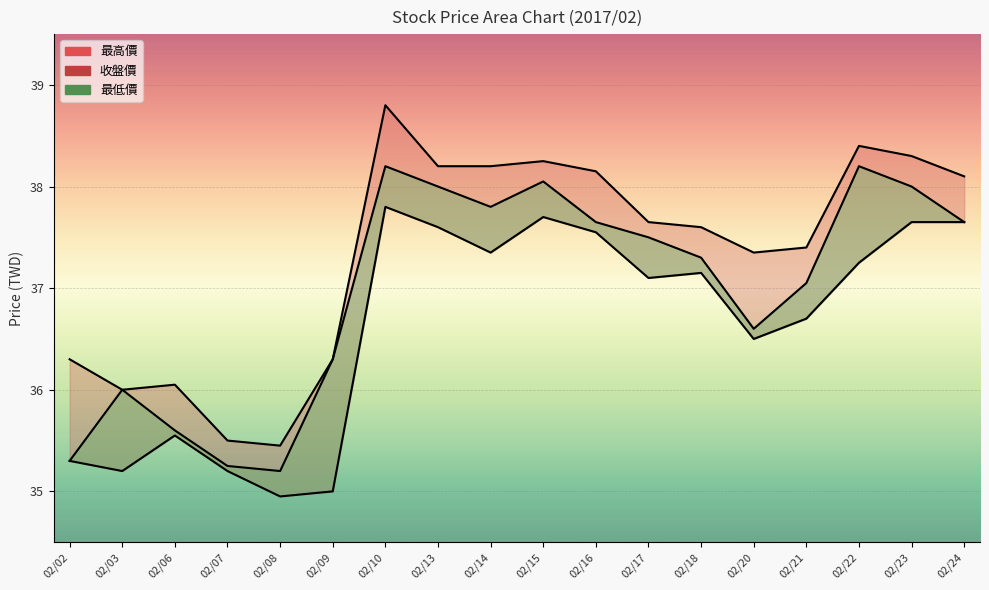

Rank the series by their average value, from lowest to highest.

最低價, 收盤價, 最高價